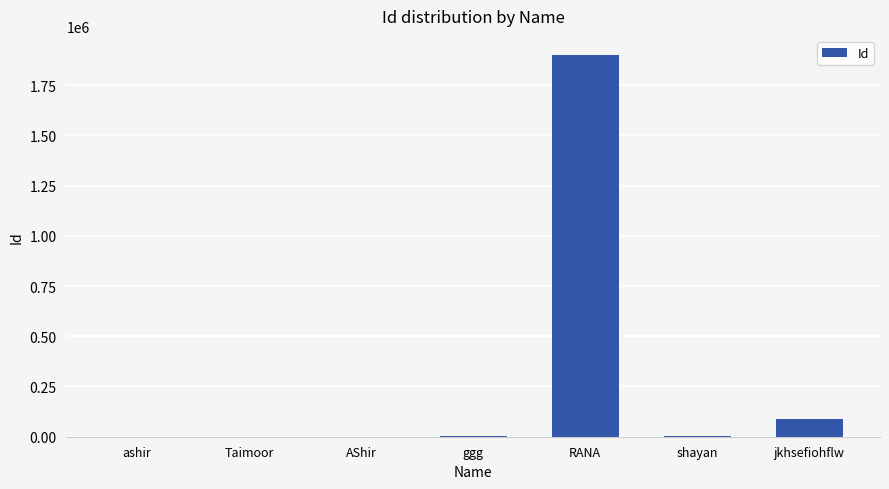

Which has a higher value, shayan or RANA?

RANA